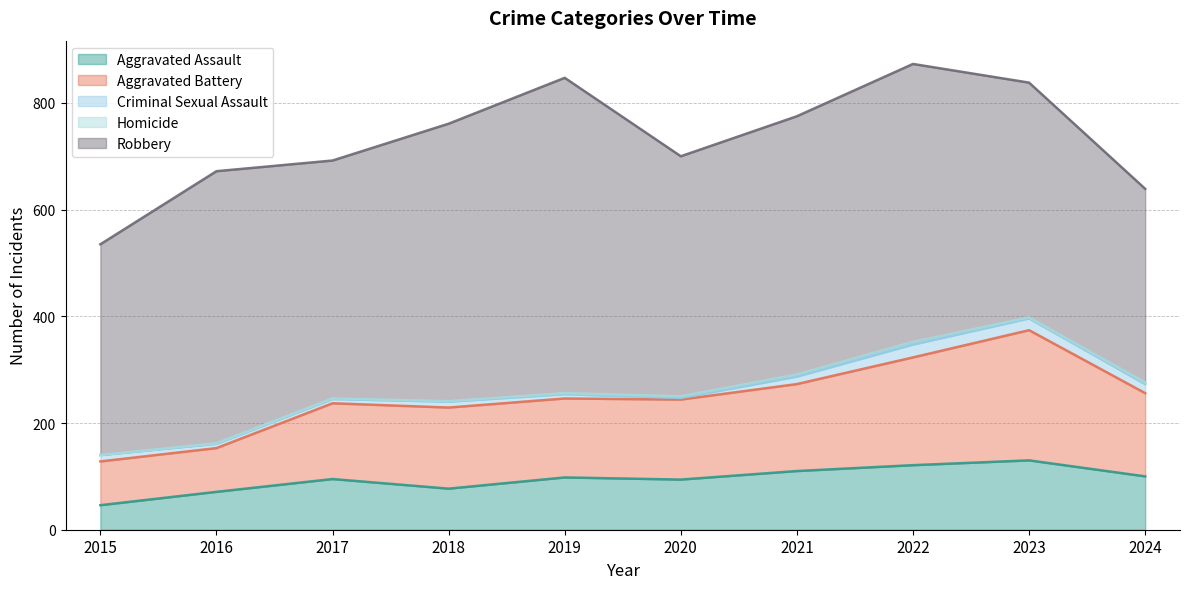

What is the value of the Robbery point at the 1st from the left?

395